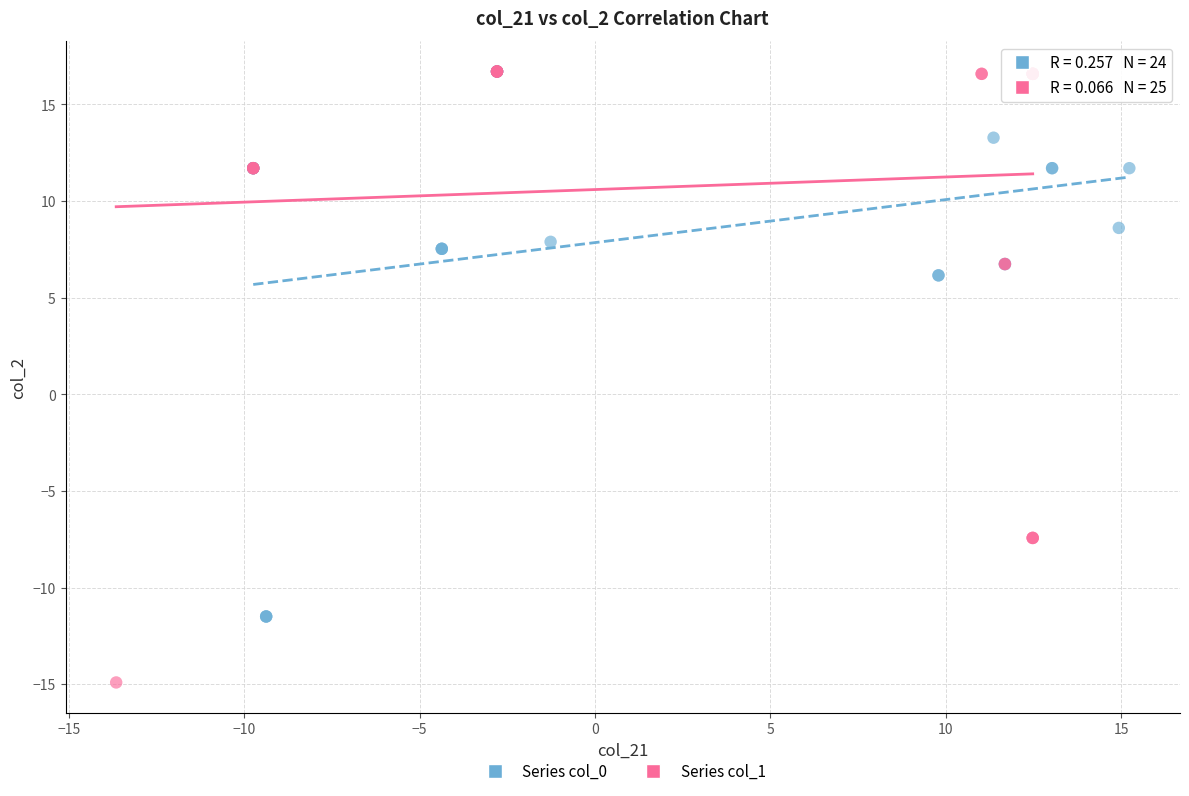

Which series reaches the minimum Y coordinate?

Series col_1